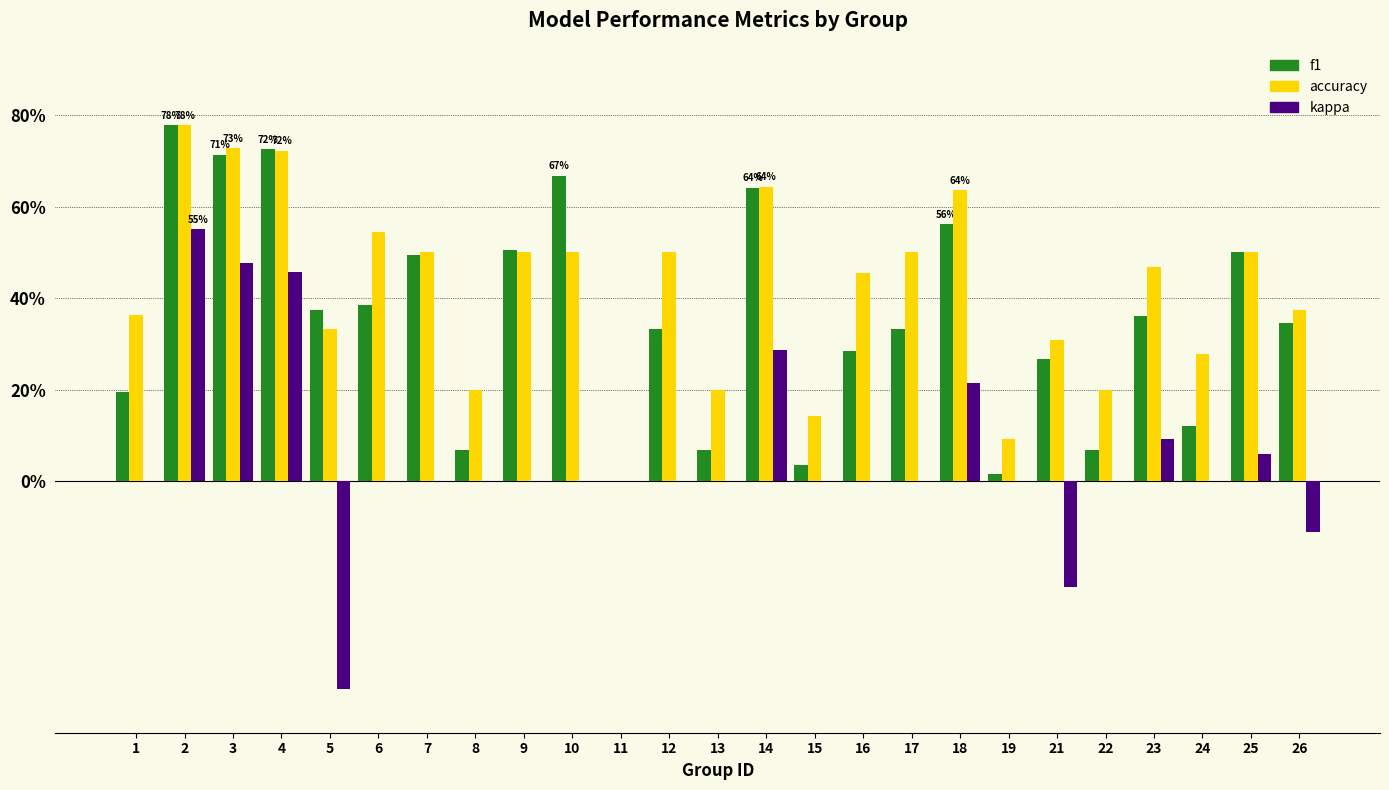

What is the minimum value for kappa?

-0.5